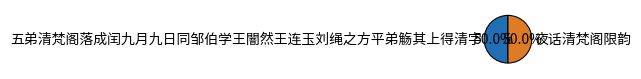

What percentage is the 五弟清梵阁落成闰九月九日同邹伯学王闇然王连玉刘绳之方平弟觞其上得清字 slice, to the nearest percent?

50%